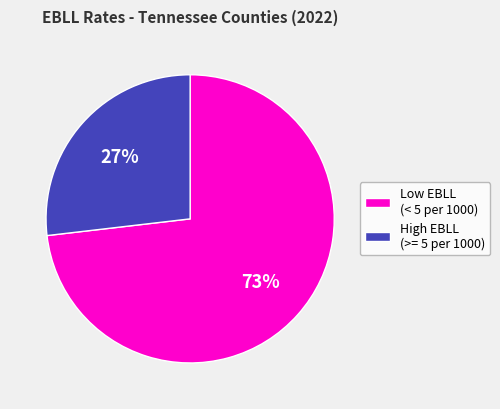

Count the number of slices in the pie.

2